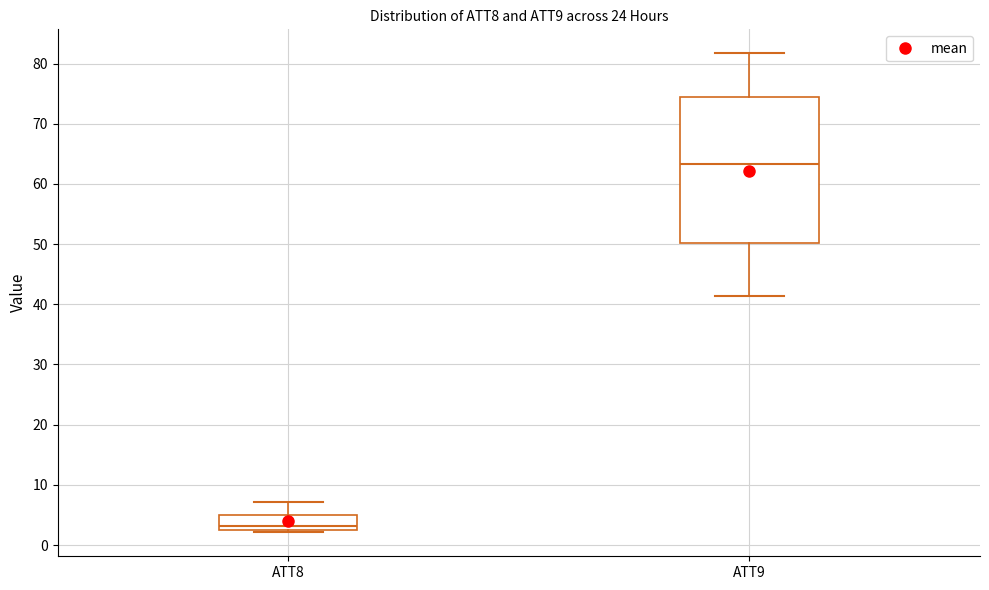

Reading left to right, read every box against the y-axis: the position of its median line, the range the box covers, and the ends of its whiskers. The values are not printed on the chart, so give them approximately, as read against the axis.

ATT8: median 3 (just above the box's lower edge), box 3 to 5, whiskers 2 to 7
ATT9: median 63, box 50 to 74, whiskers 41 to 82